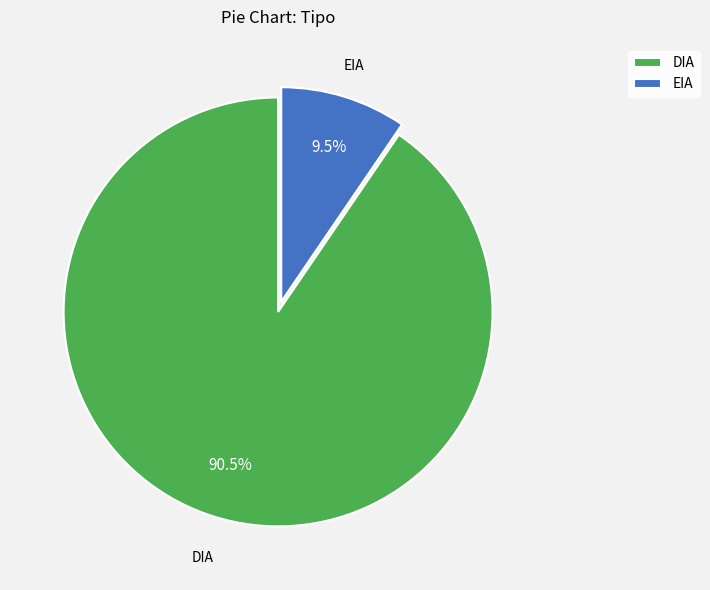

Between EIA and DIA, which is larger?

DIA